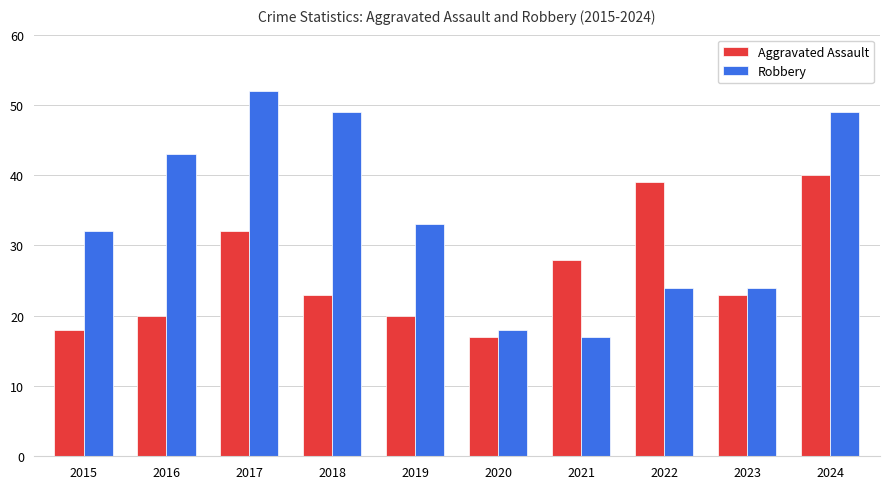

At how many categories does at least one series exceed 29?

7